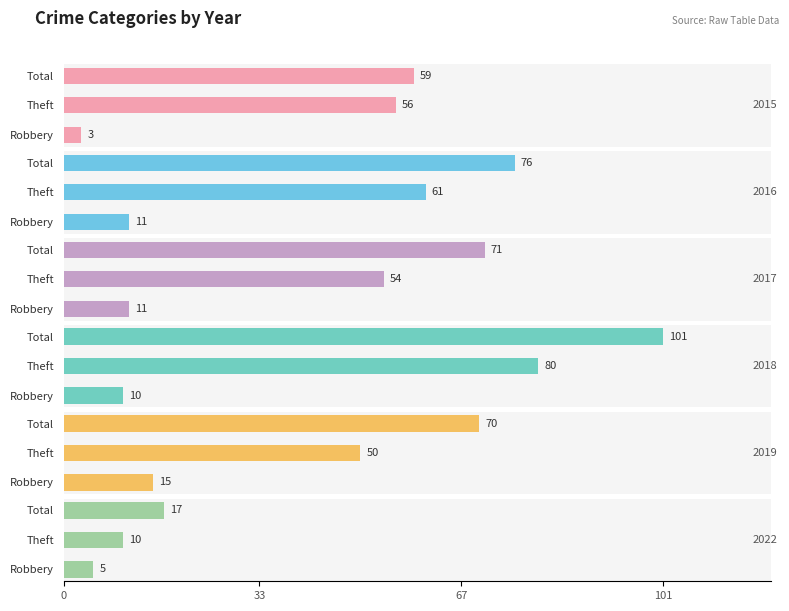

Reading left to right, what are all the values shown in this chart?

2015: Robbery=3	Theft=56	Total=59
2016: Robbery=11	Theft=61	Total=76
2017: Robbery=11	Theft=54	Total=71
2018: Robbery=10	Theft=80	Total=101
2019: Robbery=15	Theft=50	Total=70
2022: Robbery=5	Theft=10	Total=17